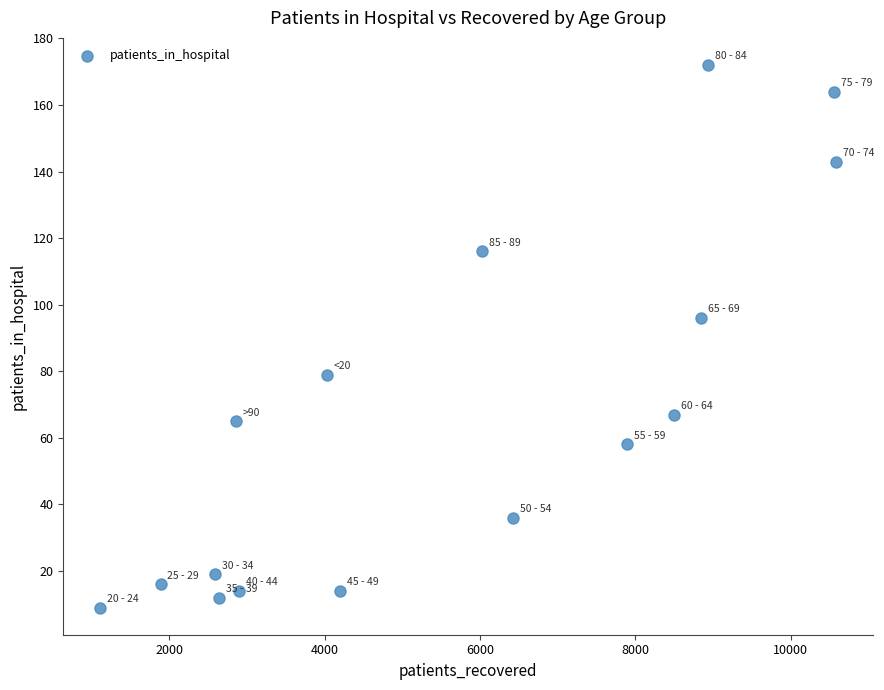

What is the range of Y values (max minus min)?

163